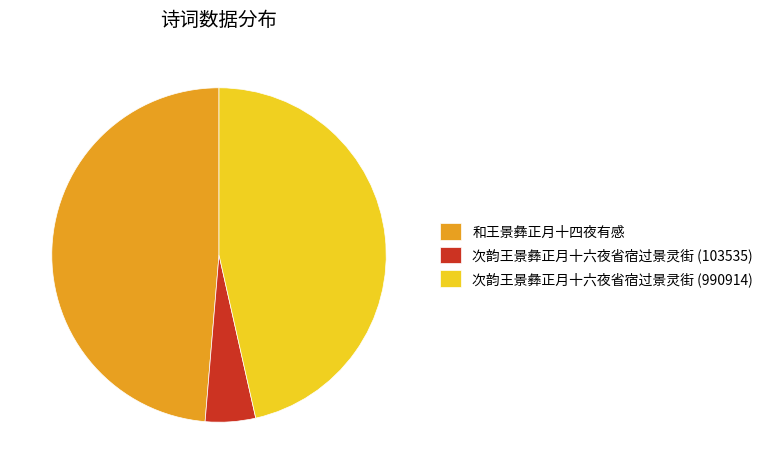

Is there any slice that represents more than half of the pie?

No